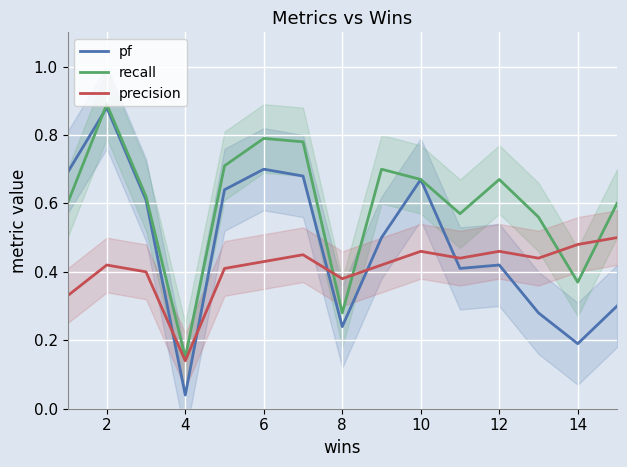

How many lines are shown in the chart?

3